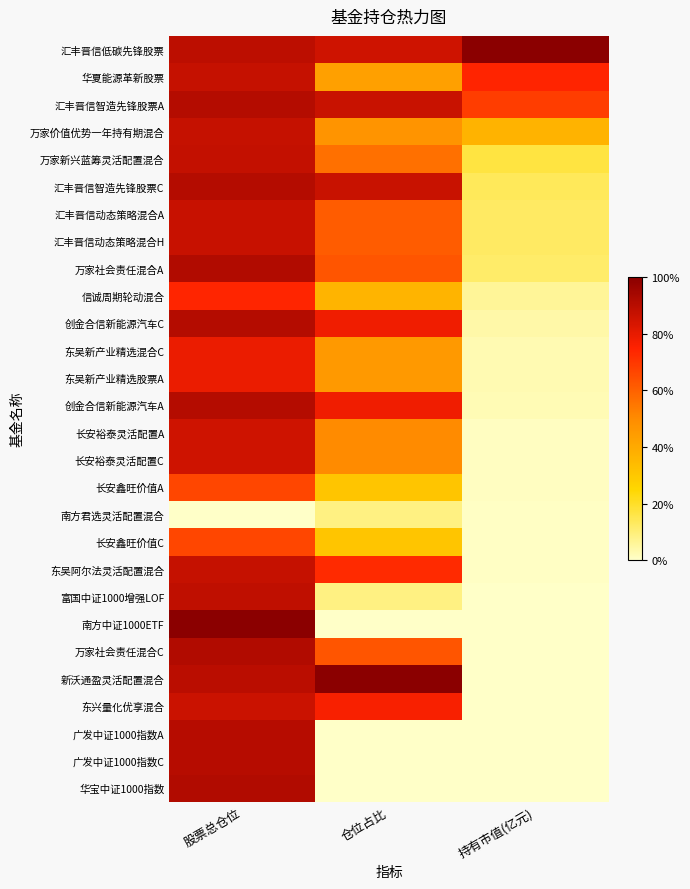

What is the spread (max minus min) of values at 持有市值(亿元)?

1.0